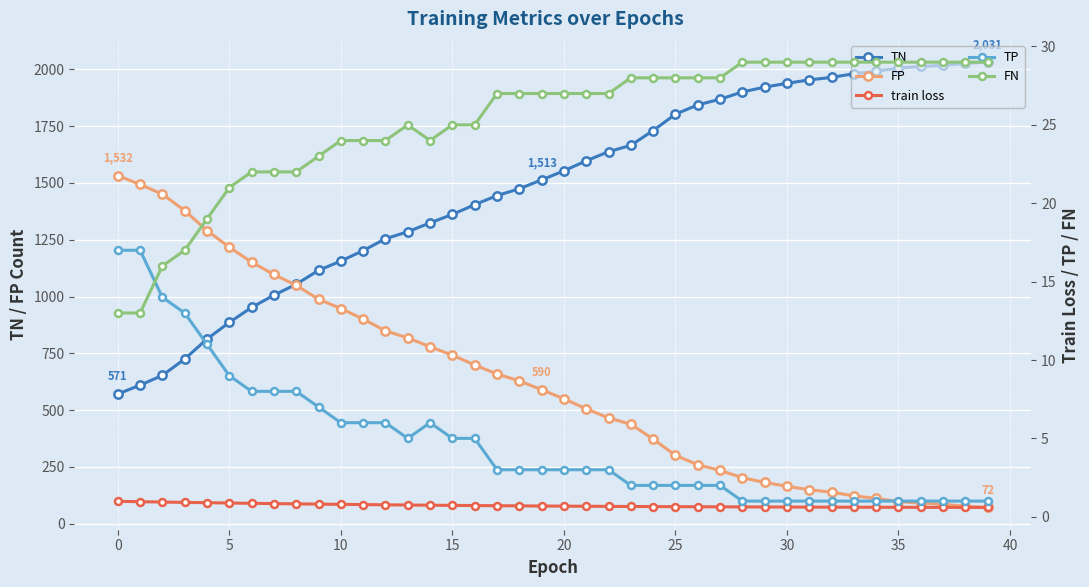

Where is the first local maximum for TP?

14